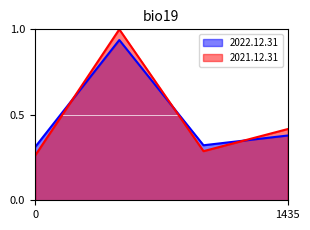

At how many categories does at least one series exceed 0?

4